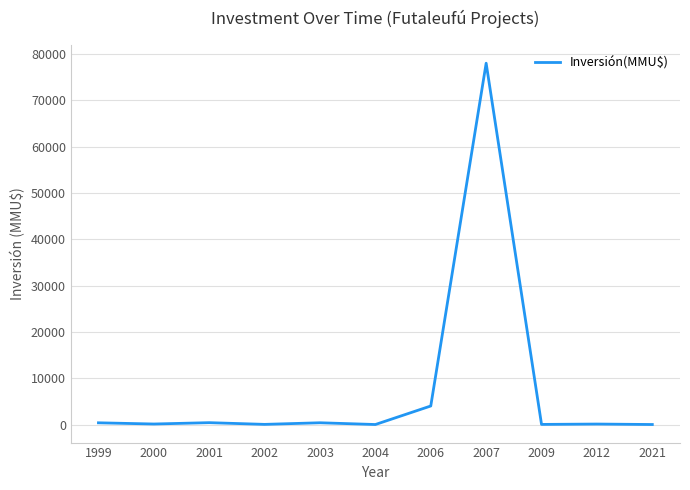

True or false: the data shows 370 at 1999.

True